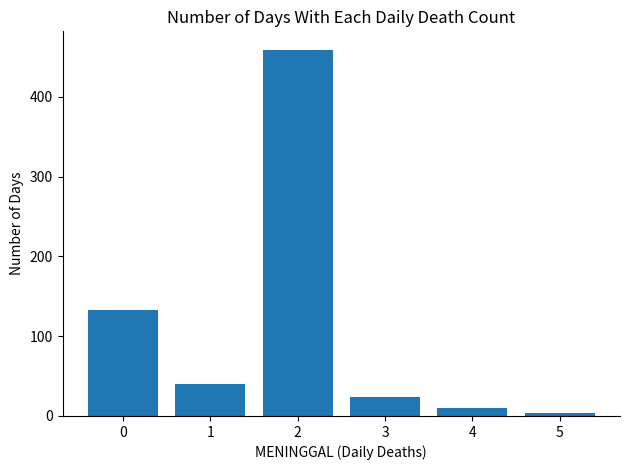

Reading left to right, transcribe all the data shown in this chart.

133	40	459	24	10	4